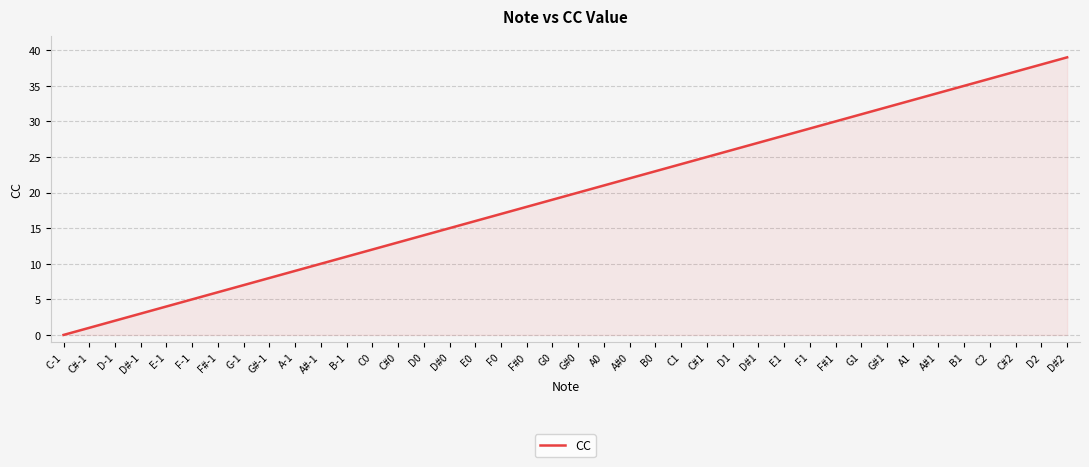

How many lines are shown in the chart?

1